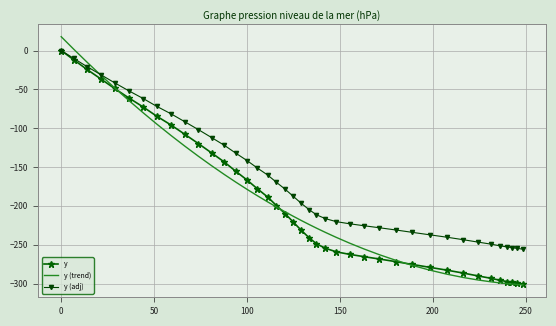

Which series has the widest spread of values?

y (trend)